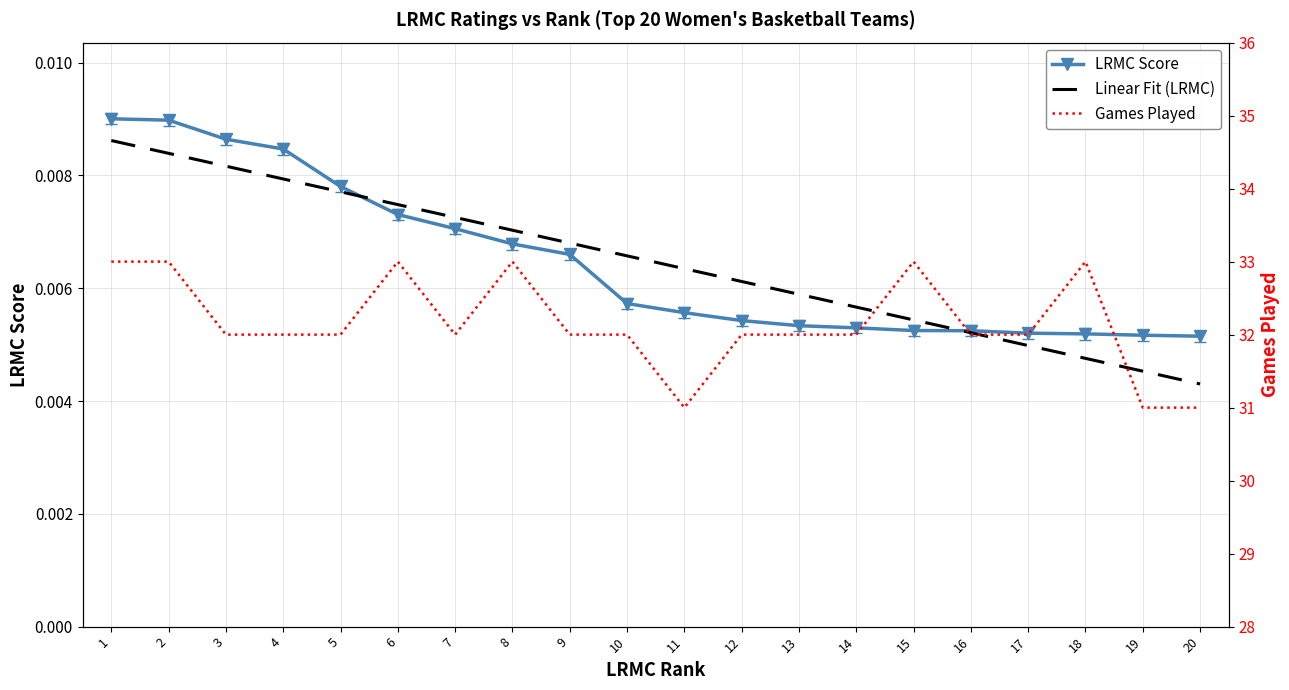

Rank the series by their maximum value, from highest to lowest.

ngames, LRMC